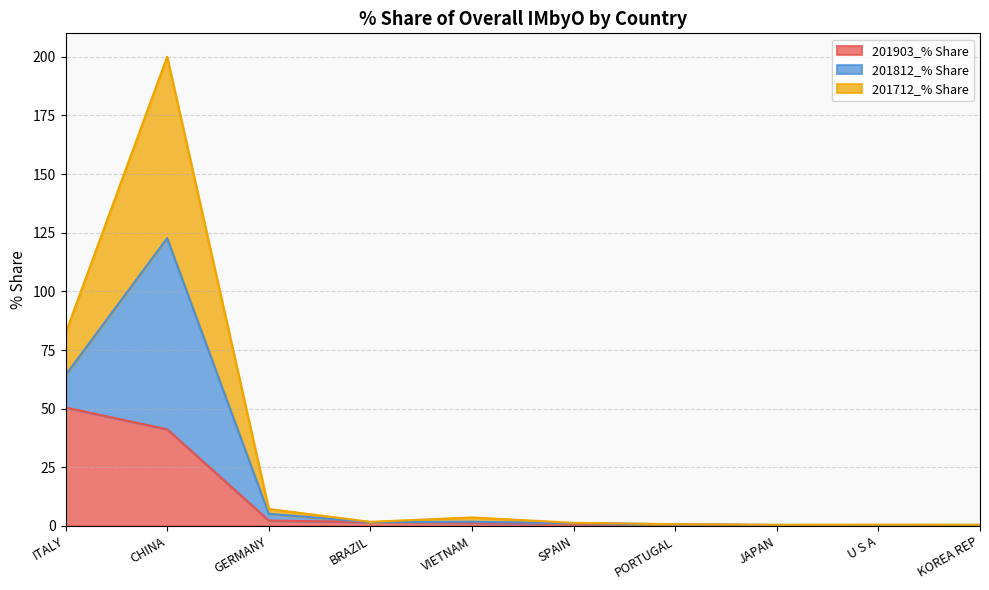

What is the difference between the 201712_% Share values at SPAIN and PORTUGAL?

0.6